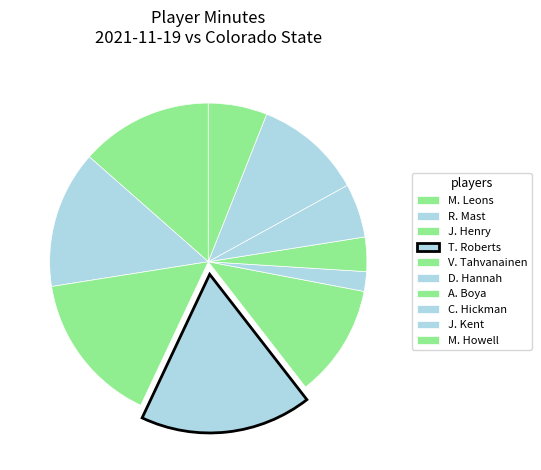

To the nearest percent, what is the combined percentage of J. Henry and M. Howell?

22%